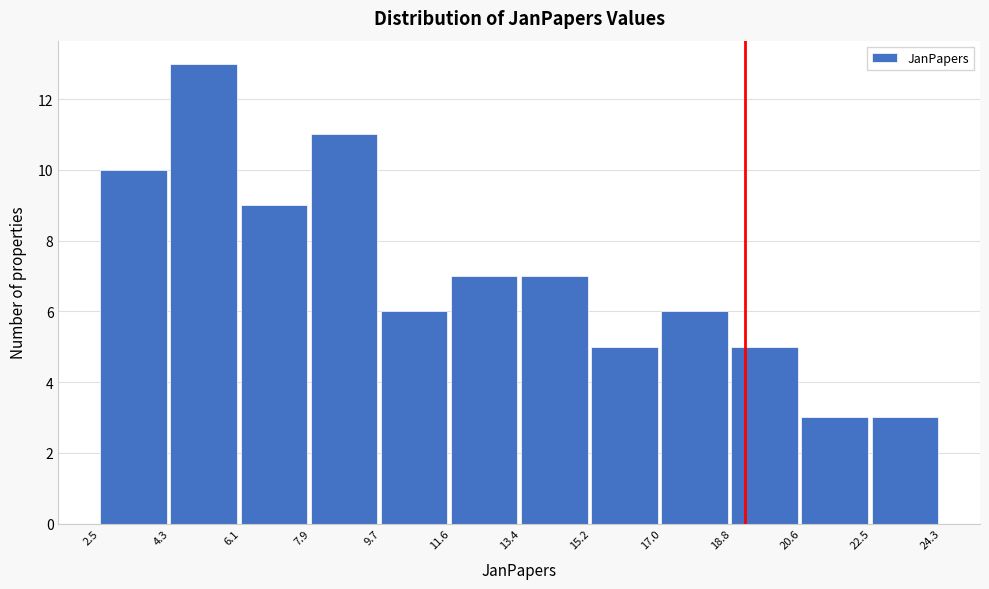

How tall is the bar that spans 7.9 to 9.7 on the x-axis? The values are not printed on the chart, so give them approximately, as read against the axis.

11